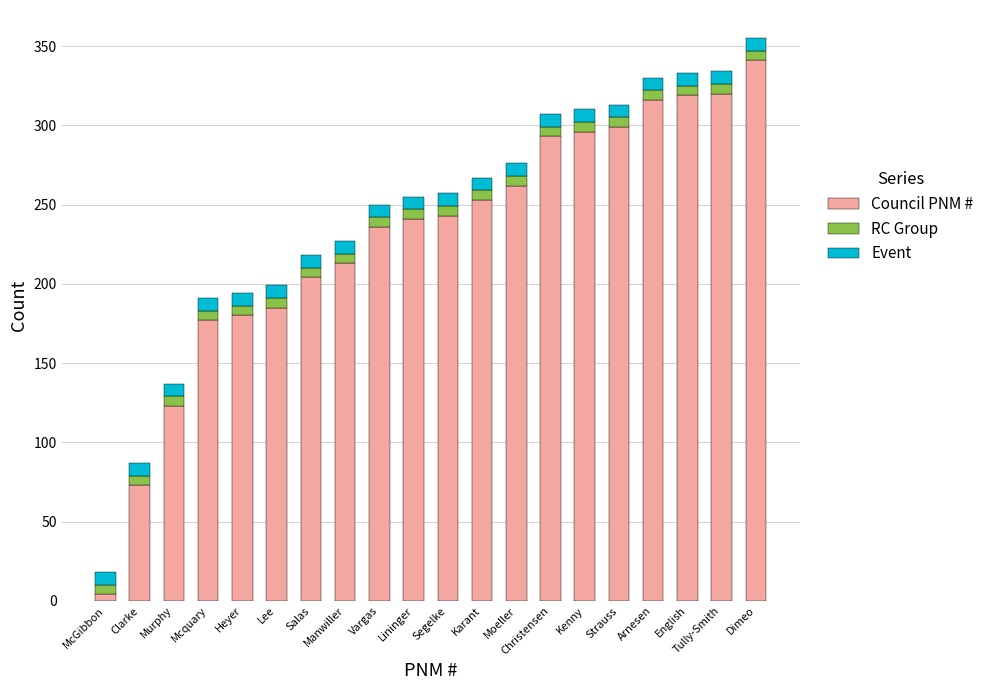

What is the maximum value for Council PNM #?

341